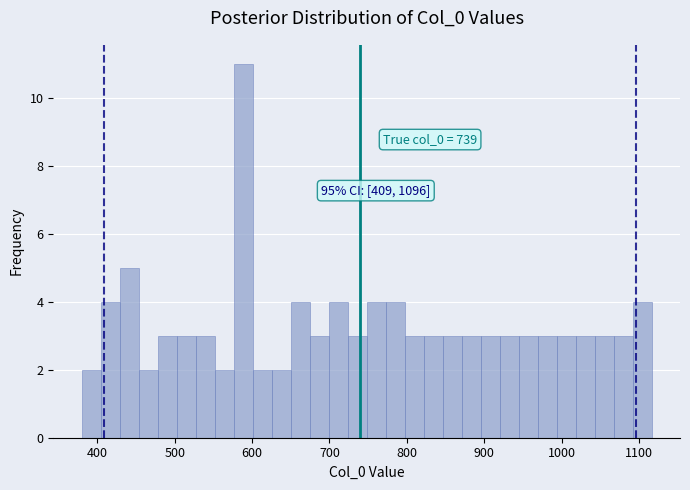

Read against the x-axis, roughly where is the centre of the tallest bar?

590